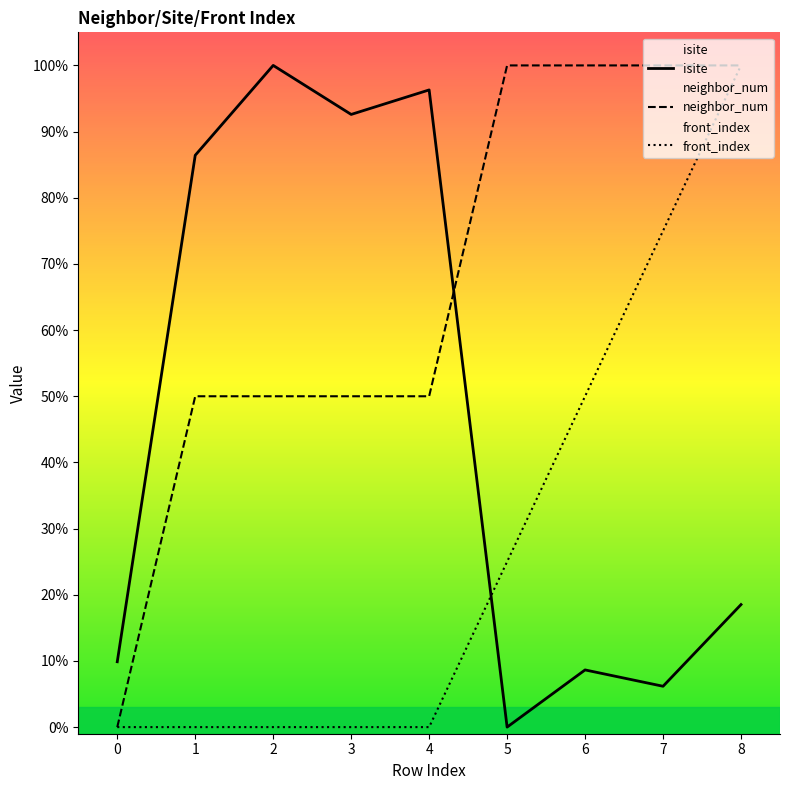

What is the sum of all neighbor_num values?

600.0